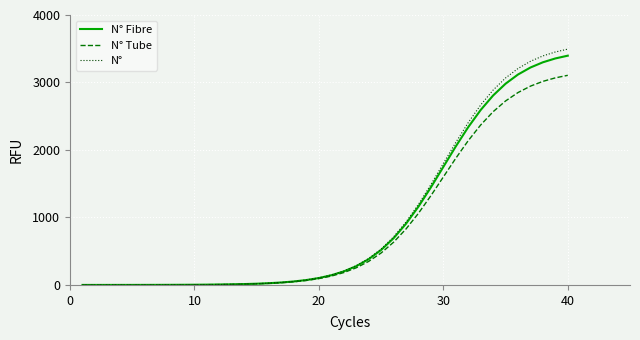

Which series has the widest spread of values?

N°